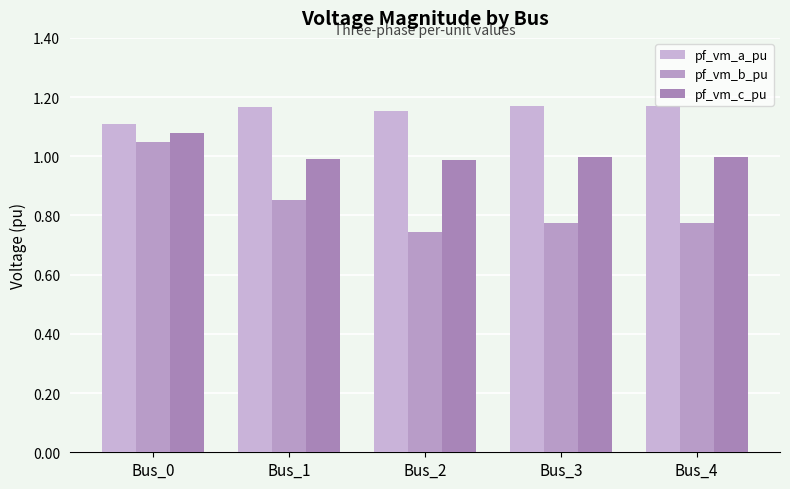

How many groups of bars are there?

5